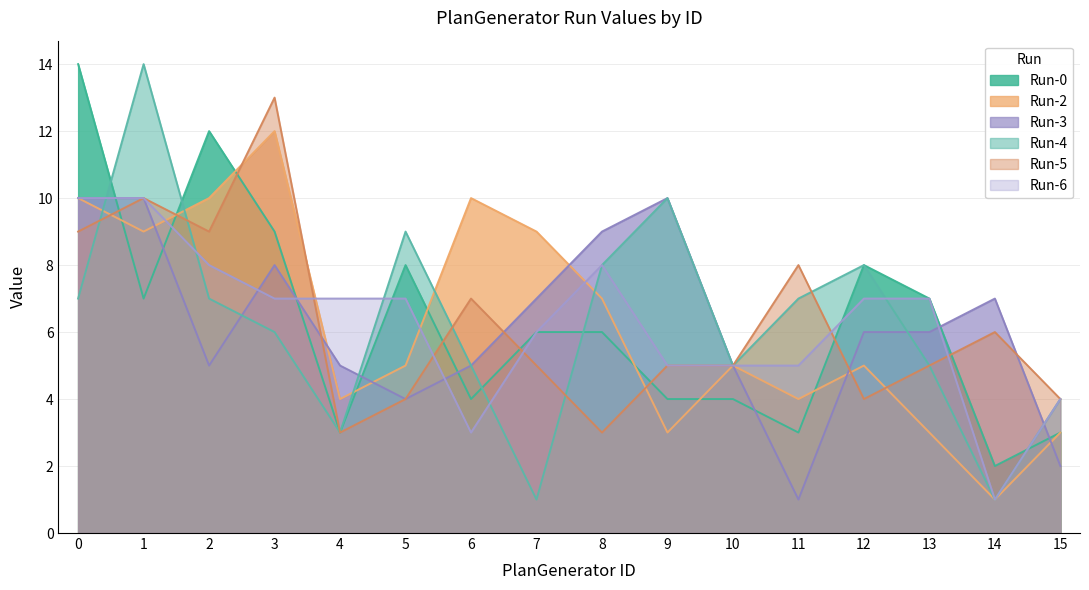

What is the greatest value displayed?

14